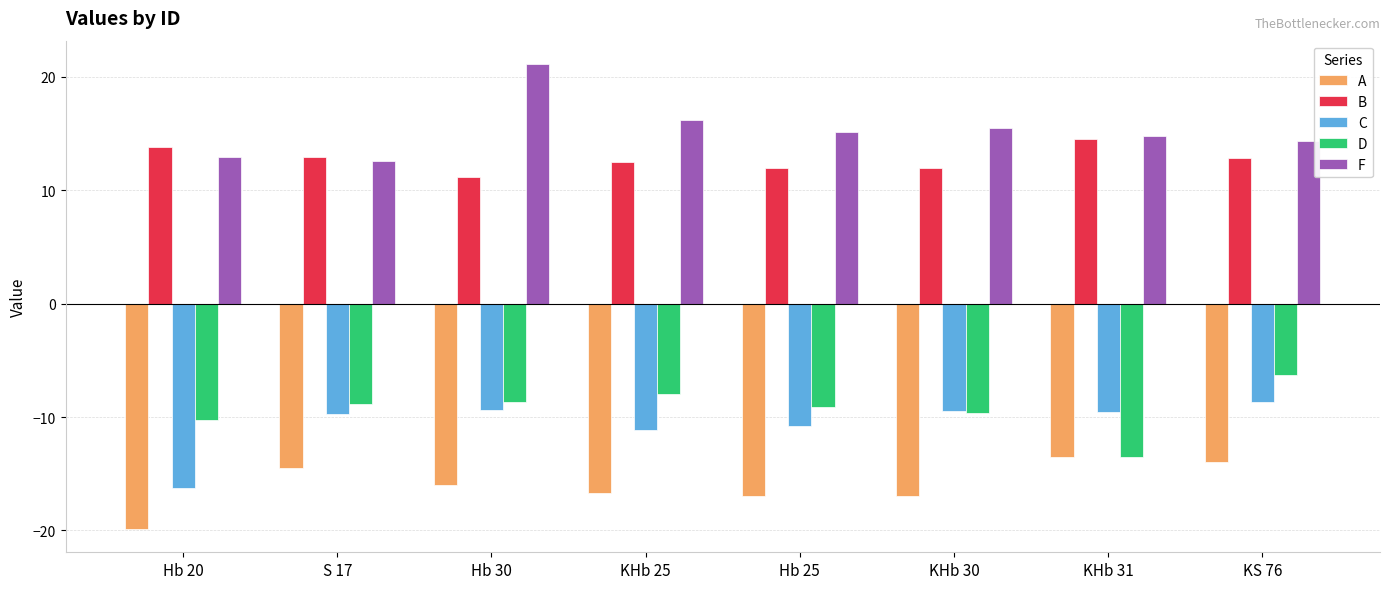

What is the difference between the maximum and minimum values in the D series?

7.2